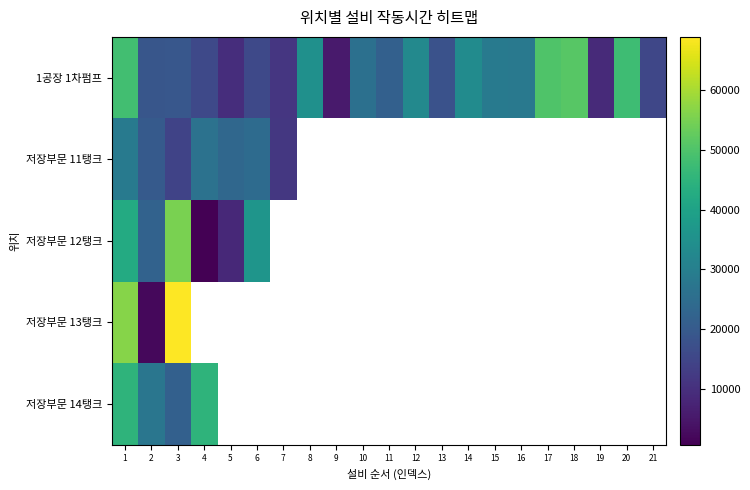

At which label does 저장부문 12탱크 reach its minimum?

4